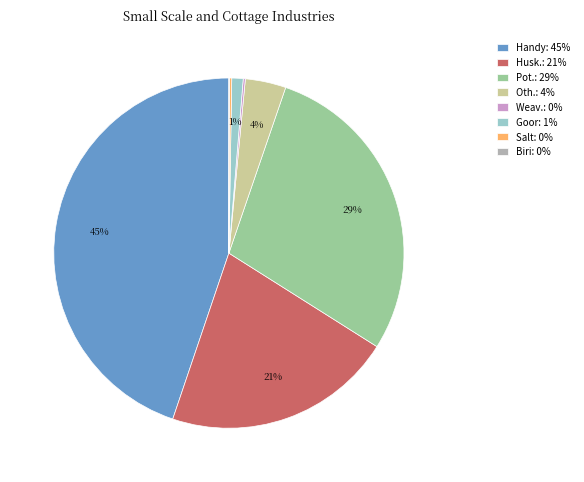

Combined, do Oth.: 4% and Pot.: 29% account for over 50%?

No